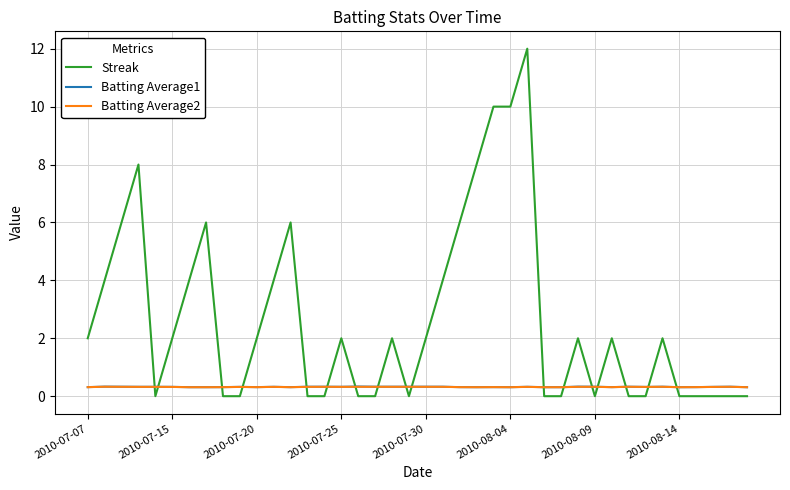

Which series has the largest total across all categories?

Streak